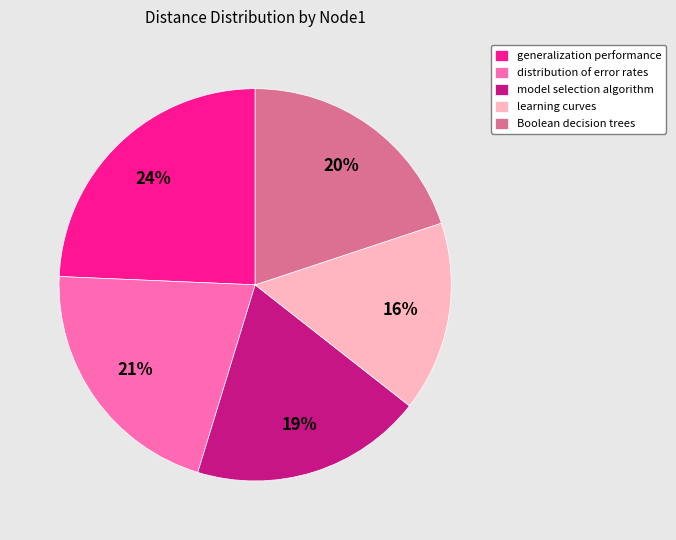

Does distribution of error rates represent more than half of the total?

No